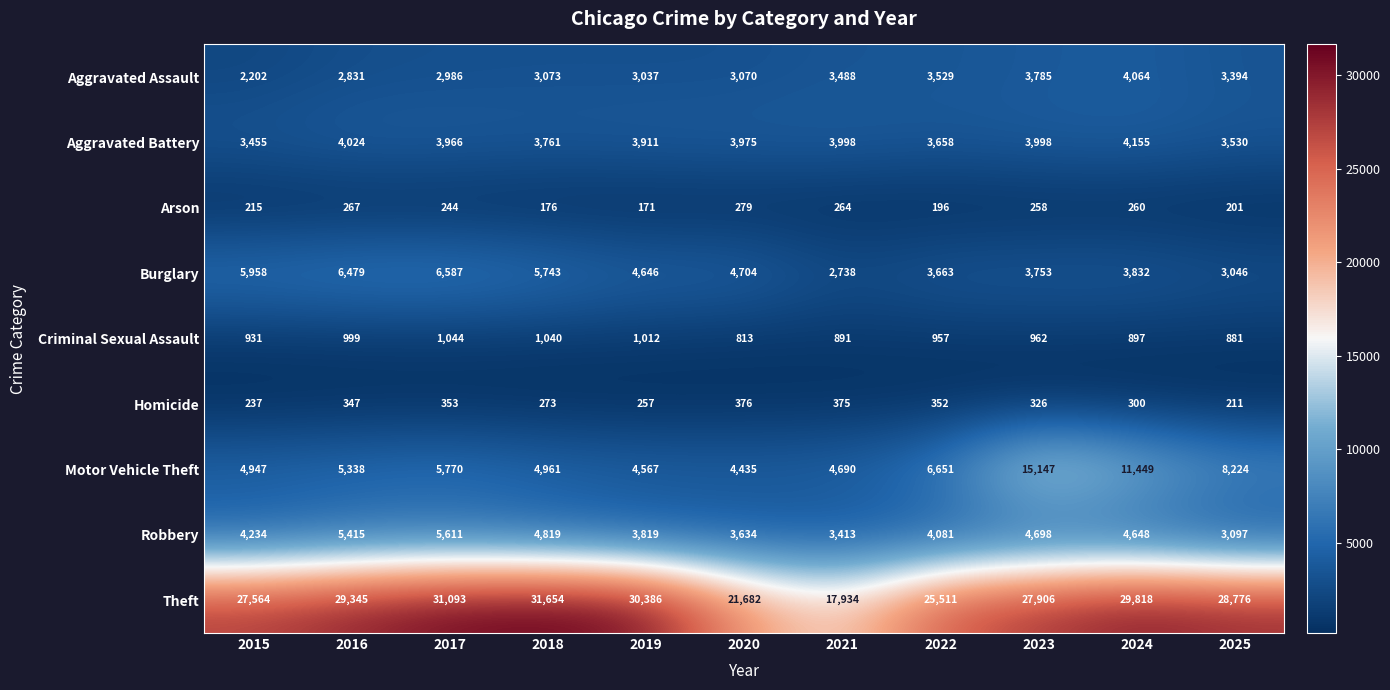

At how many categories does at least one series exceed 10056?

11